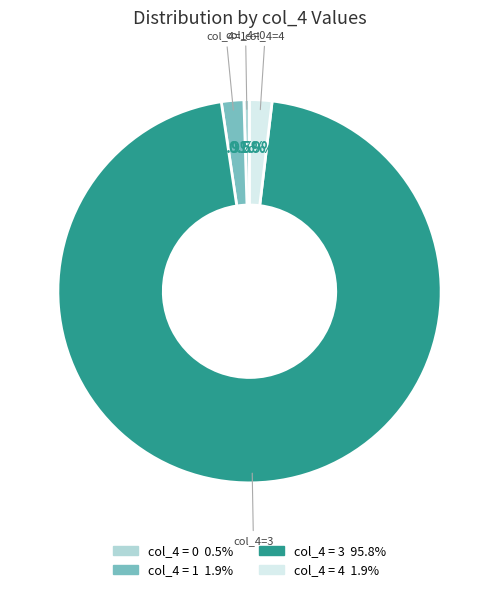

Is there a majority slice in this chart?

Yes